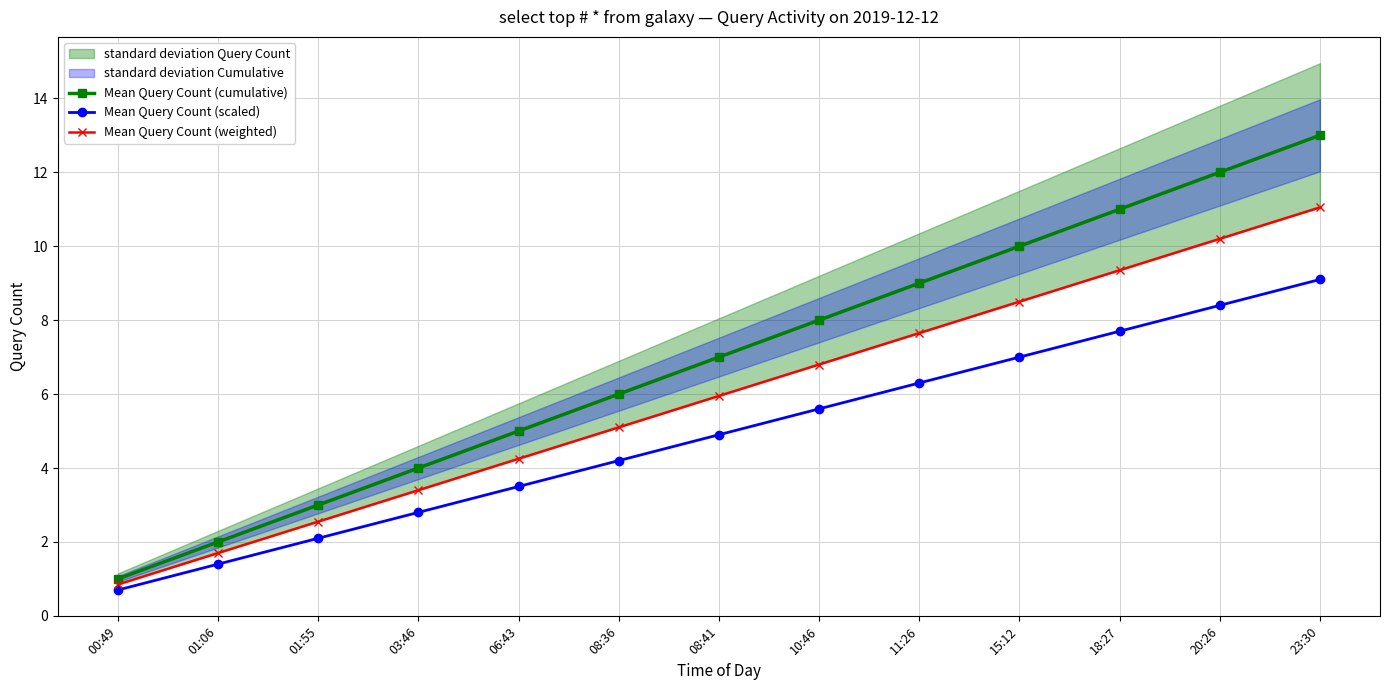

Rank the series by their average value, from highest to lowest.

Mean Query Count (cumulative), Mean Query Count (weighted), Mean Query Count (scaled)